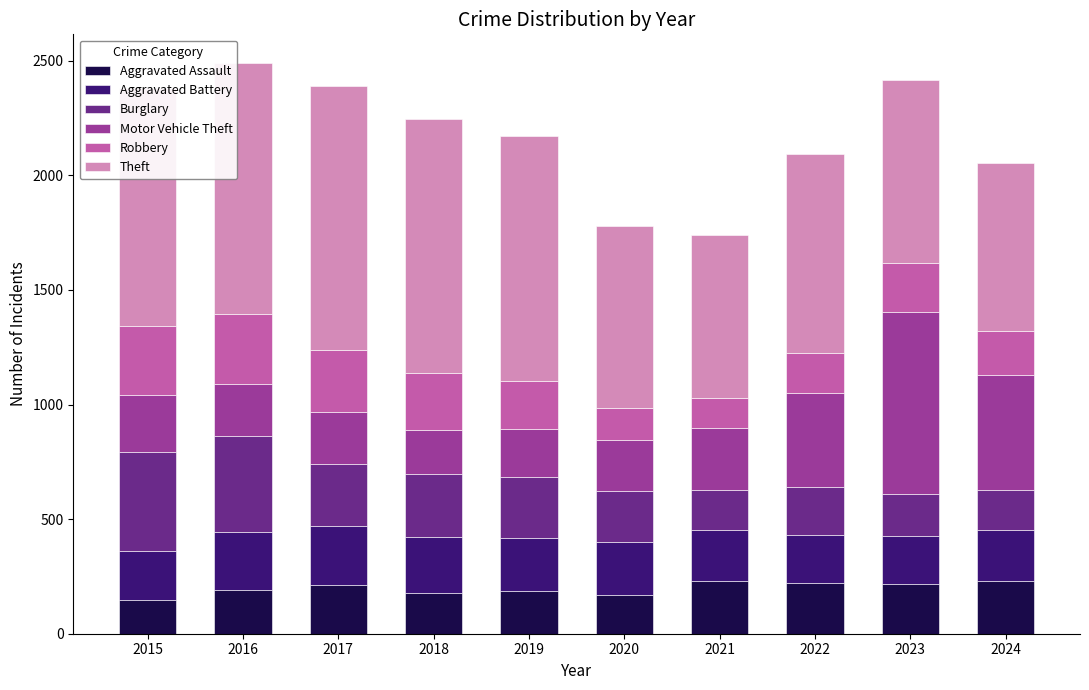

What are all the series names shown in the legend?

Aggravated Assault, Aggravated Battery, Burglary, Motor Vehicle Theft, Robbery, Theft